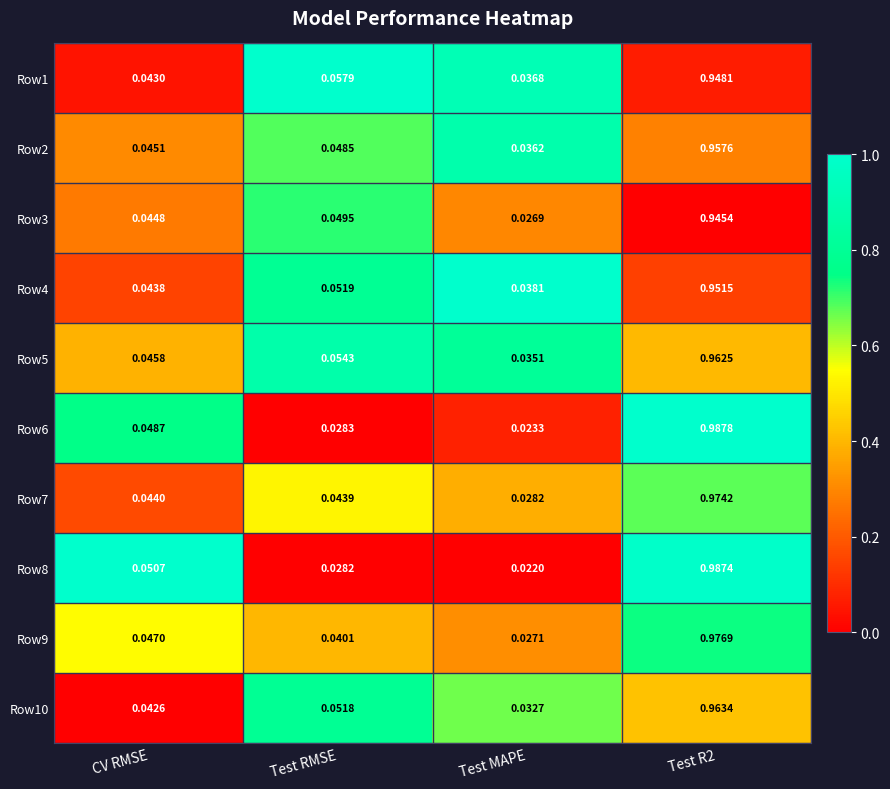

At which category is the sum across all series the highest?

Test R2